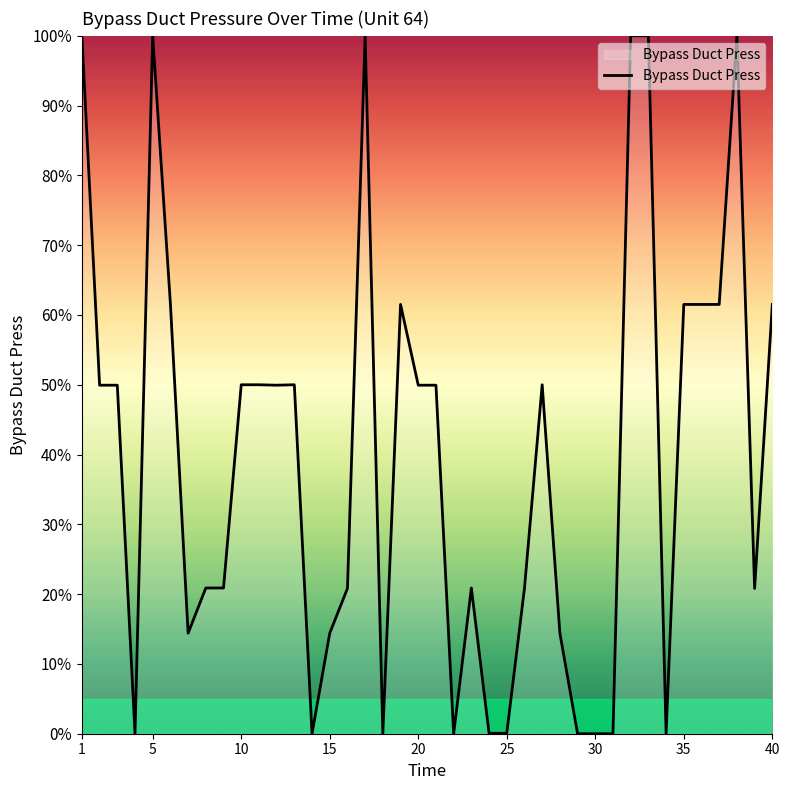

Is it true that the value at 20 is 49.9?

True